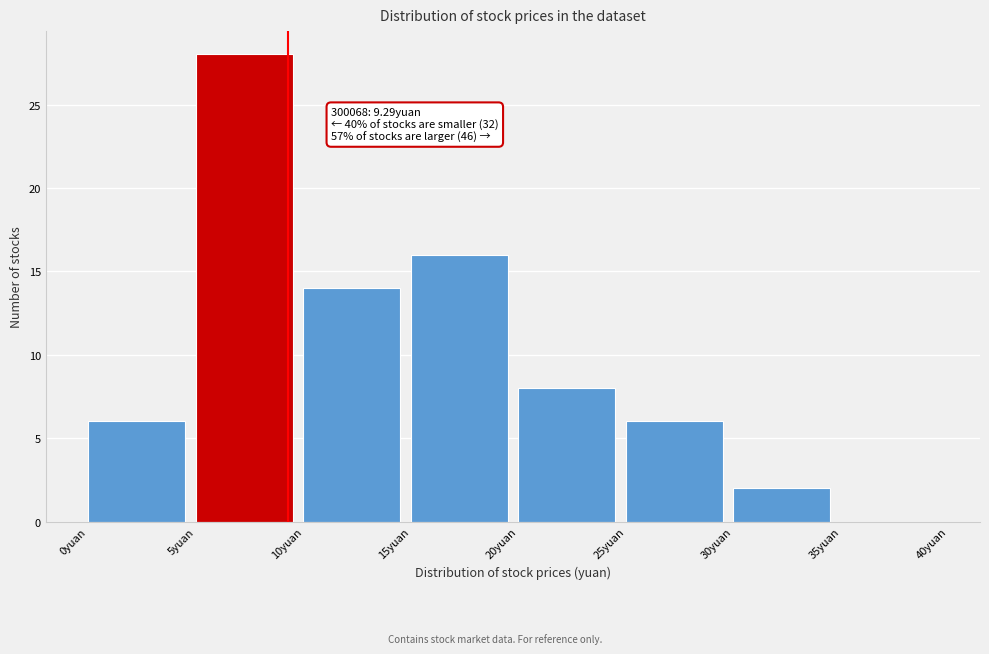

Over which range of the x-axis is the bar tallest?

5 to 10